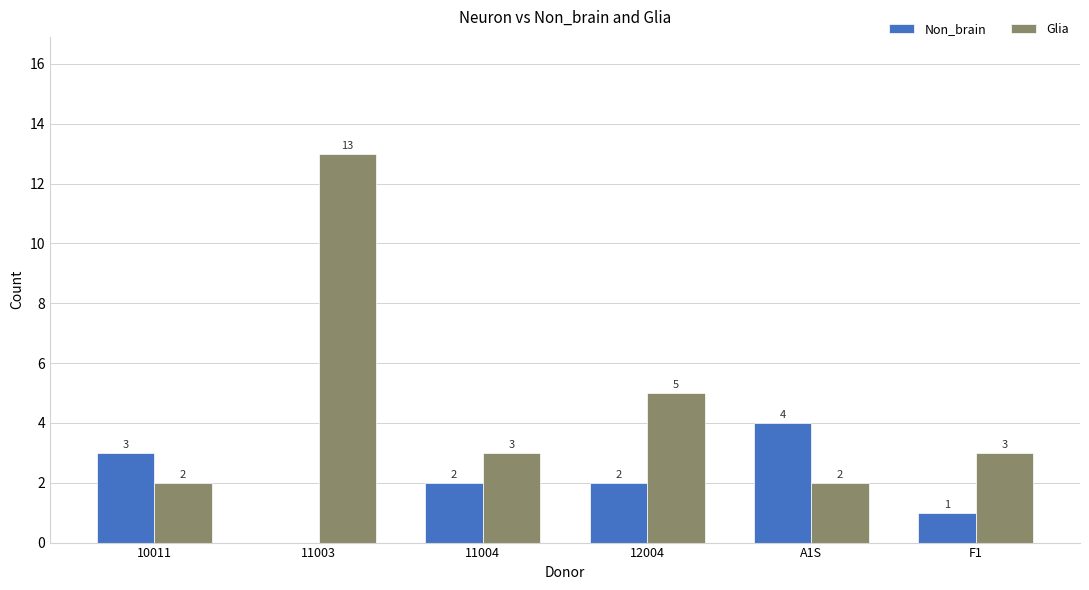

What is the total value across all series at A1S?

6